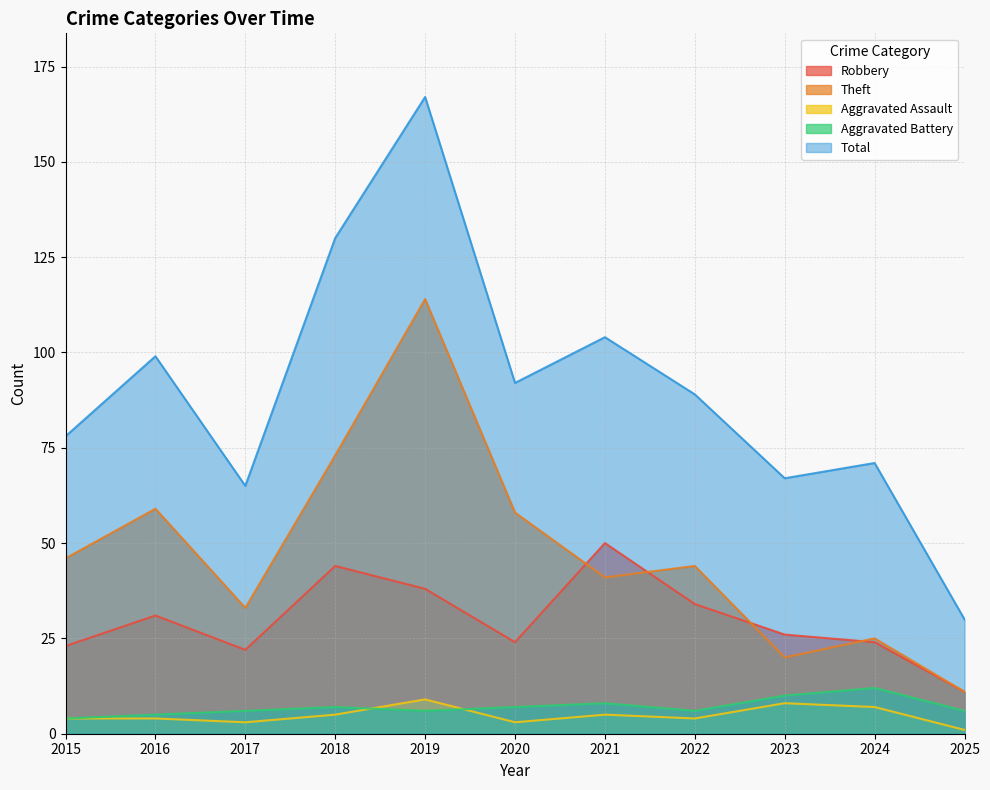

How many Aggravated Battery values are between 6 and 8?

7